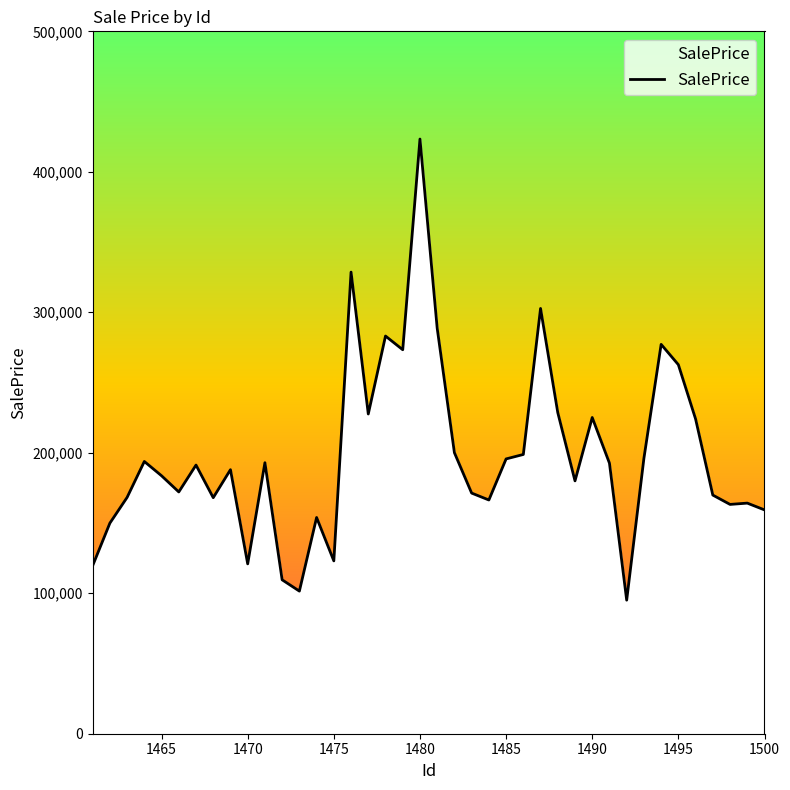

What is the difference between the second highest and minimum values?

233530.9